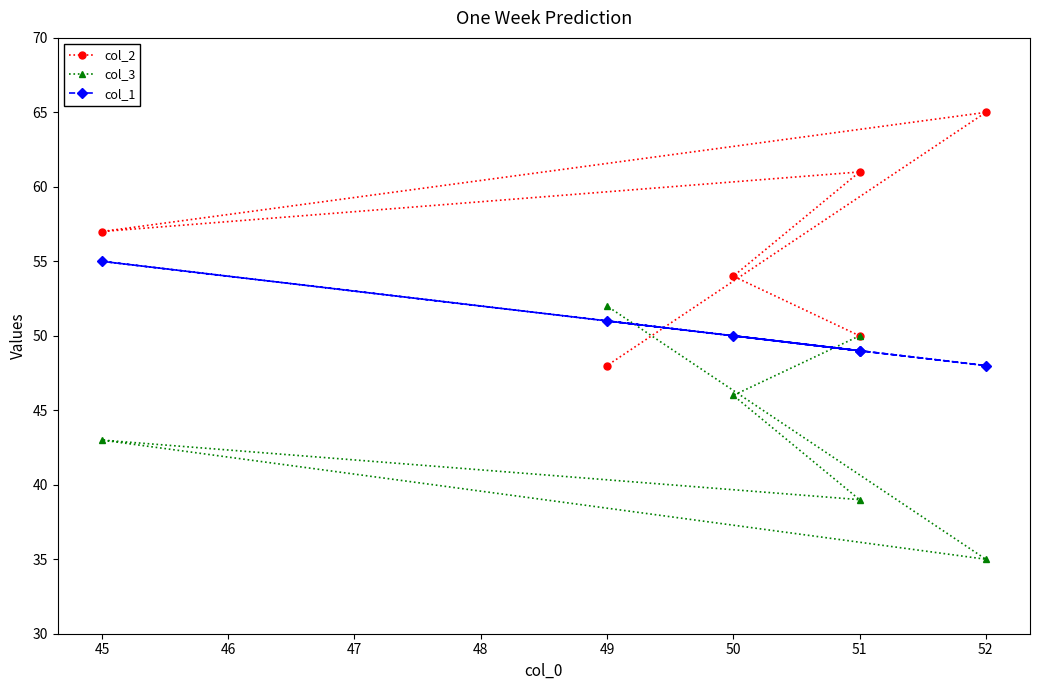

What is the lowest value of the col_3 series?

35